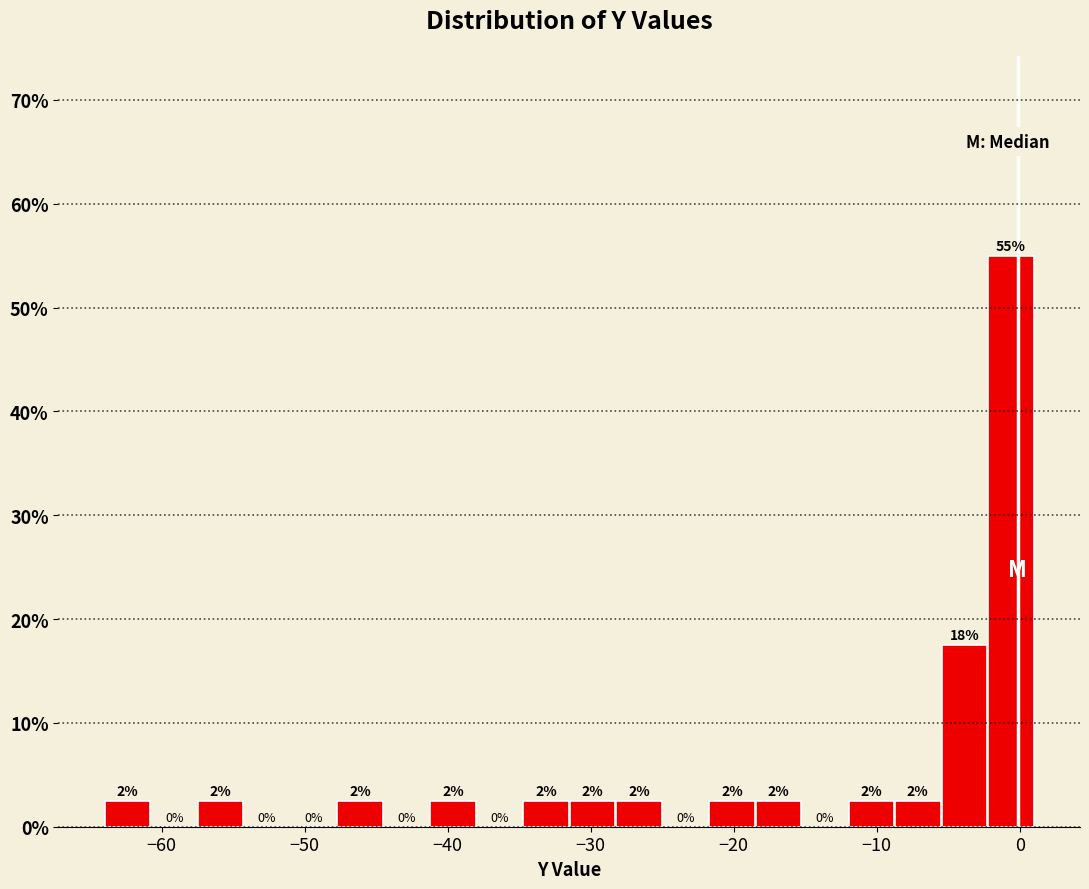

Around what value on the x-axis is the tallest bar? Give the approximate position of its centre, as read against the axis.

-1